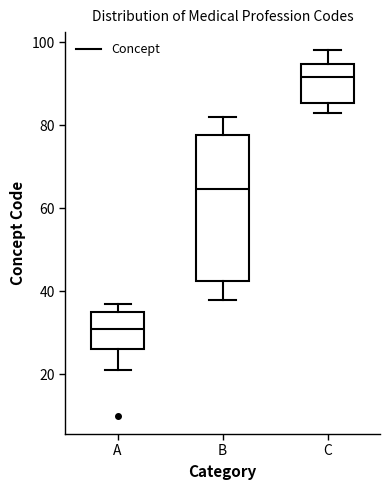

Reading left to right, transcribe this box plot: for each box, give where its median line is, the range the box spans, and where its two whiskers end, as read against the y-axis. The values are not printed on the chart, so give them approximately, as read against the axis.

A: median 32, box 26 to 36, whiskers 22 to 38
B: median 64, box 42 to 78, whiskers 38 to 82
C: median 92, box 86 to 94, whiskers 84 to 98